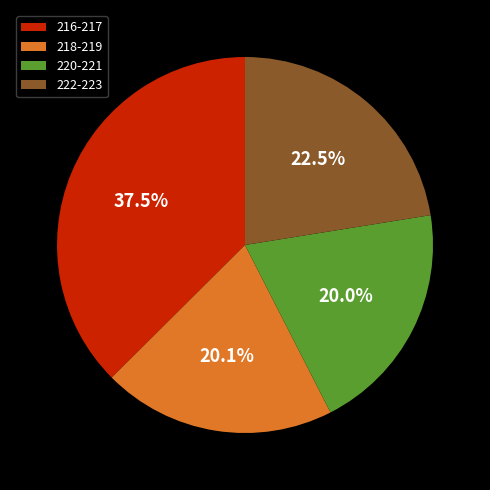

Is there any slice that represents more than half of the pie?

No